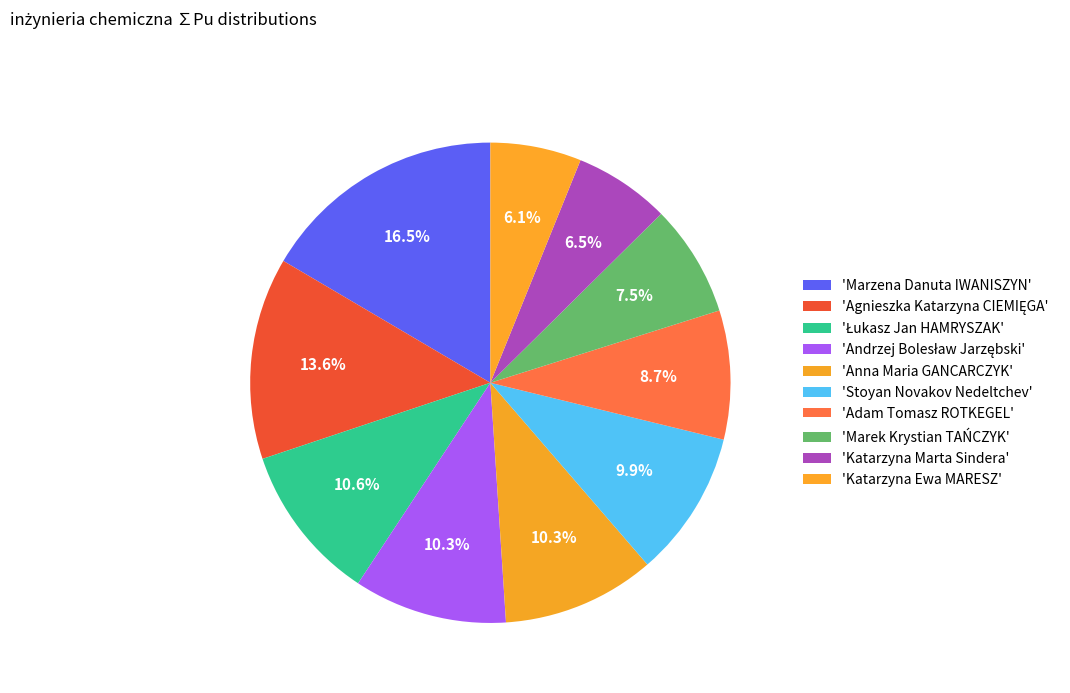

How many segments does this pie chart have?

10